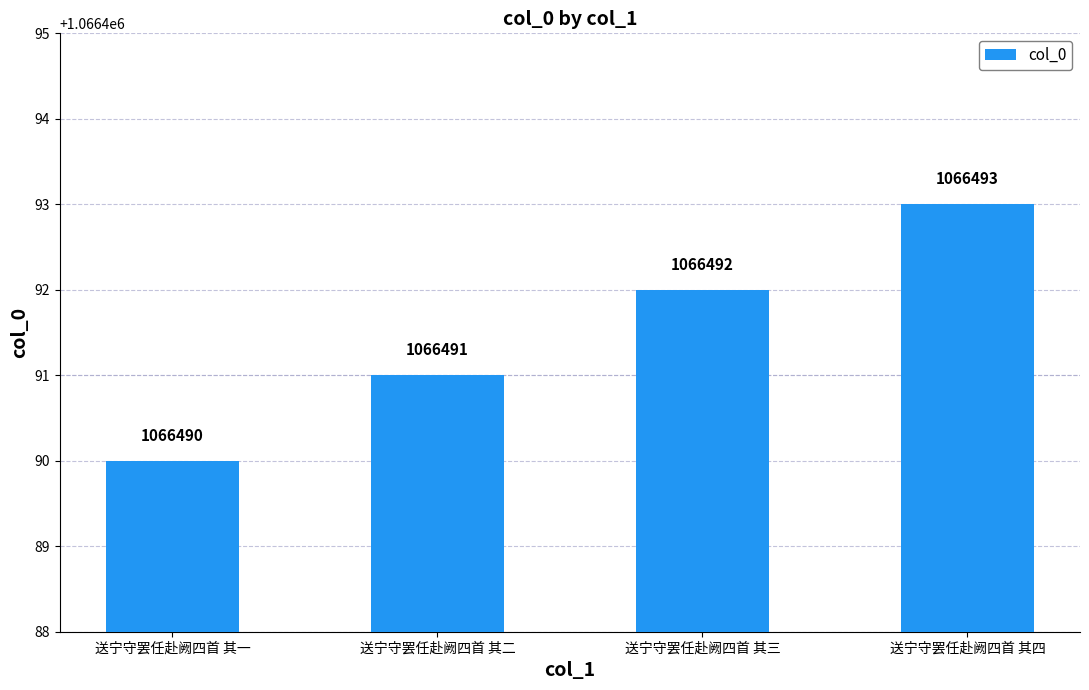

Read the value at 送宁守罢任赴阙四首 其一.

1066490